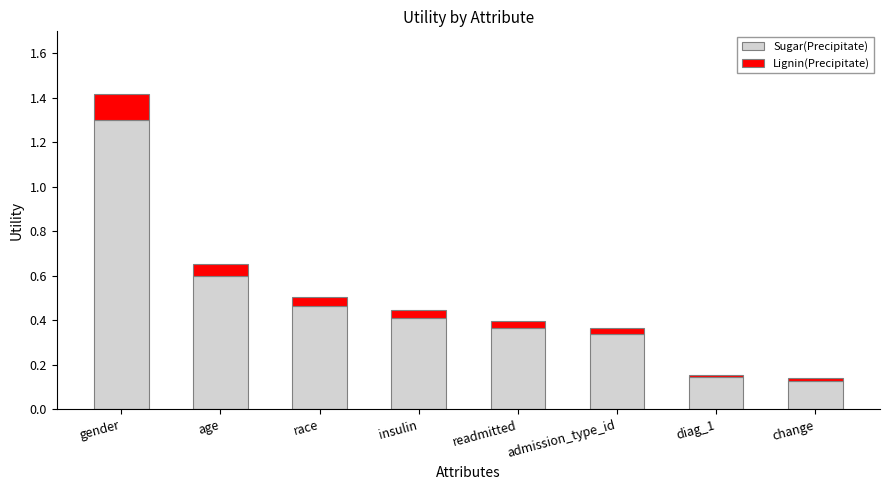

What is the highest value of the Sugar(Precipitate) series?

1.3